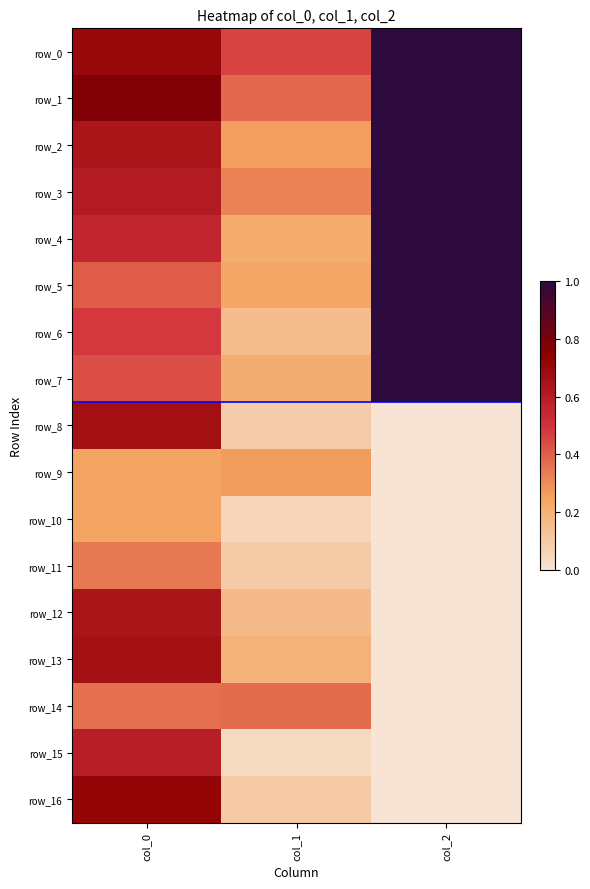

The row_5 series shows 0.4 at col_0. True or false?

True